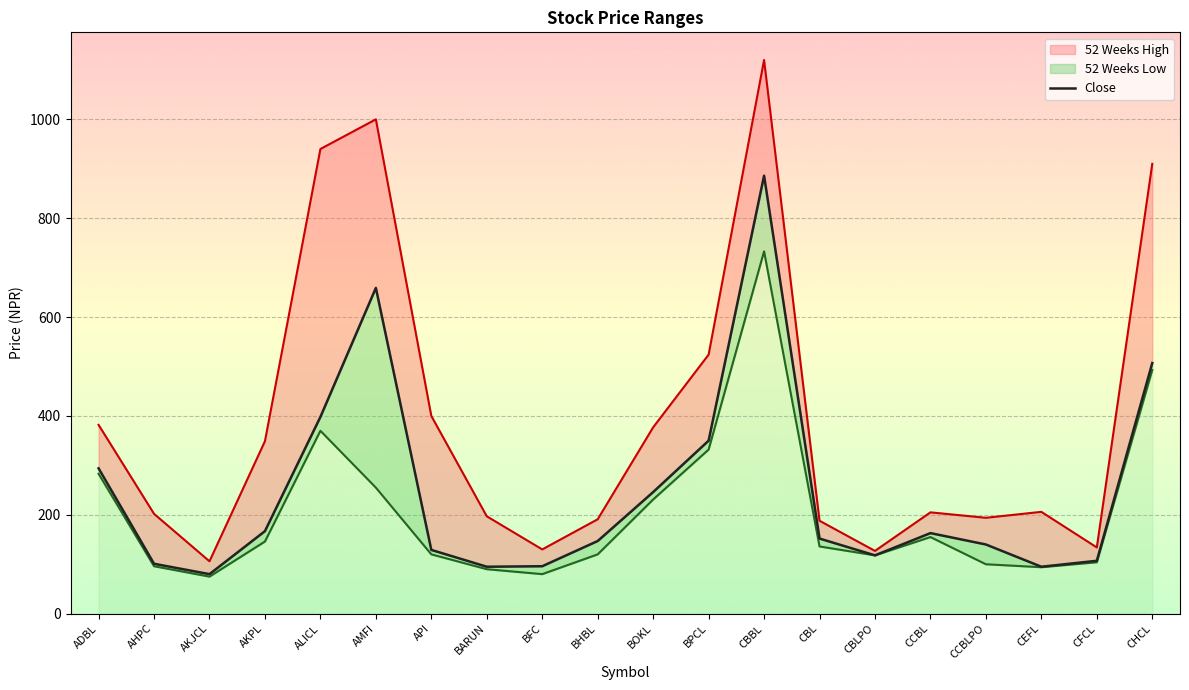

Where is the first local minimum?

AKJCL